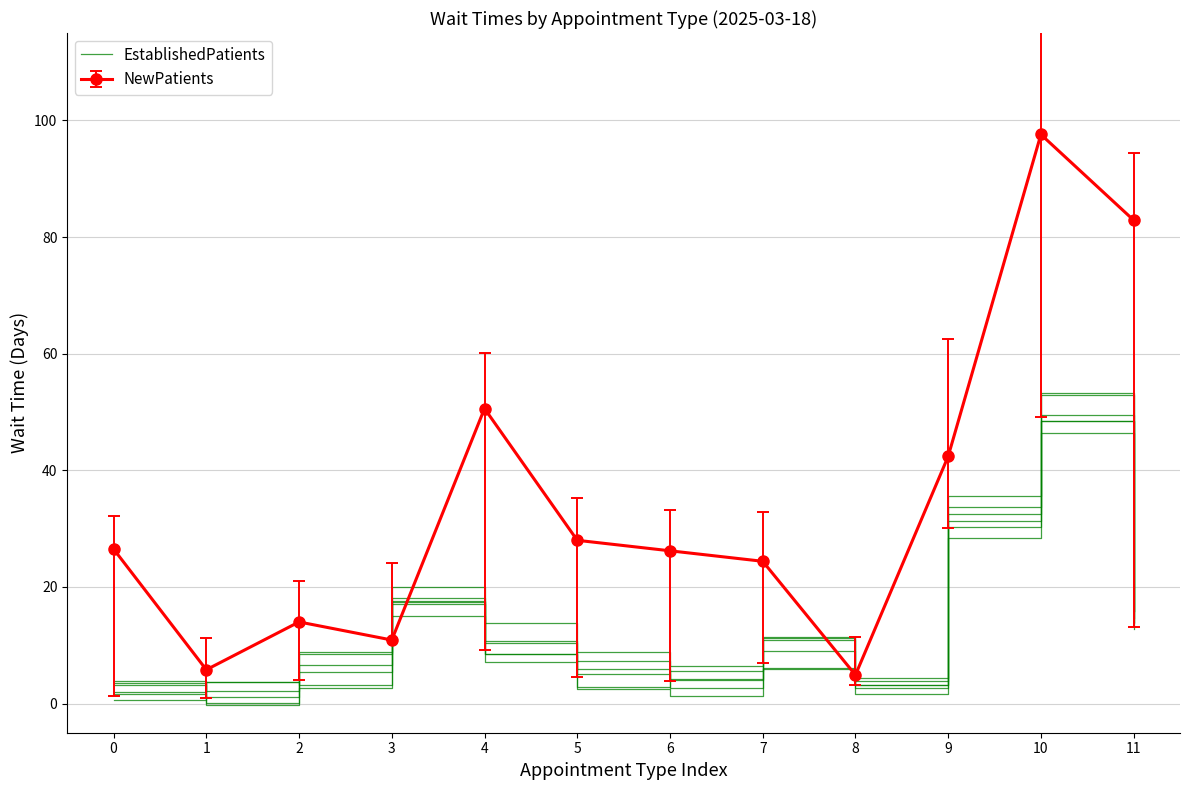

Which has a higher value, 1 or 4?

4